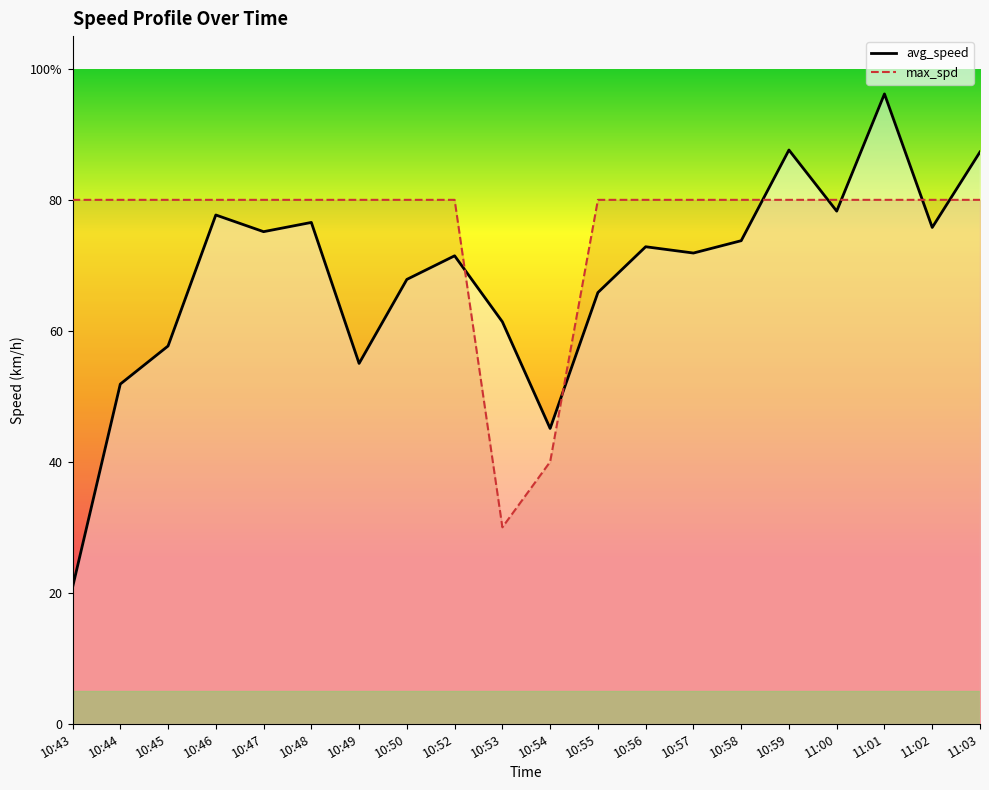

Reading left to right, what are all the values shown in this chart?

avg_speed: 10:43=20.8	10:44=51.9	10:45=57.7	10:46=77.7	10:47=75.1	10:48=76.6	10:49=55.0	10:50=67.8	10:52=71.5	10:53=61.4	10:54=45.1	10:55=65.8	10:56=72.8	10:57=71.9	10:58=73.8	10:59=87.6	11:00=78.3	11:01=96.2	11:02=75.8	11:03=87.3
max_spd: 10:43=80.0	10:44=80.0	10:45=80.0	10:46=80.0	10:47=80.0	10:48=80.0	10:49=80.0	10:50=80.0	10:52=80.0	10:53=30.0	10:54=40.0	10:55=80.0	10:56=80.0	10:57=80.0	10:58=80.0	10:59=80.0	11:00=80.0	11:01=80.0	11:02=80.0	11:03=80.0